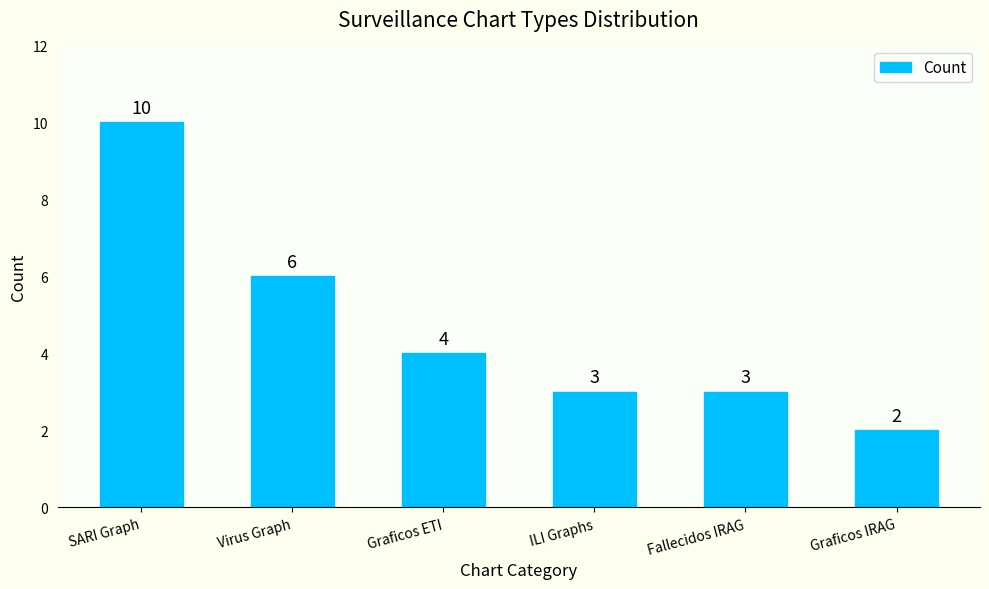

Approximately how many times larger is the value at Graficos IRAG compared to Fallecidos IRAG?

0.7